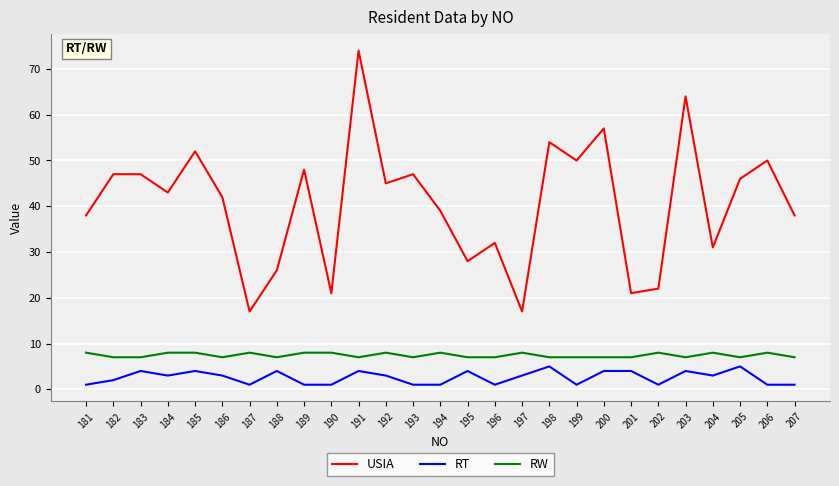

Is it true that USIA equals 50 at 206?

True